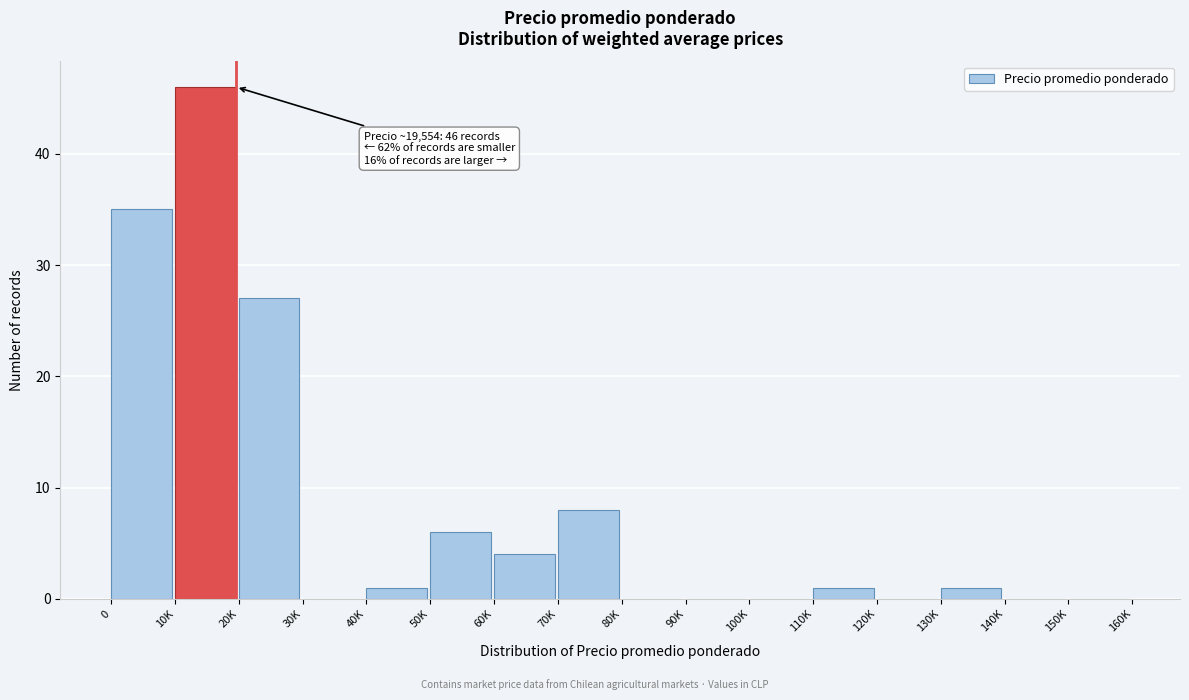

Reading left to right, list all the values displayed in this chart.

0=35	10K=46	20K=27	30K=0	40K=1	50K=6	60K=4	70K=8	80K=0	90K=0	100K=0	110K=1	120K=0	130K=1	140K=0	150K=0